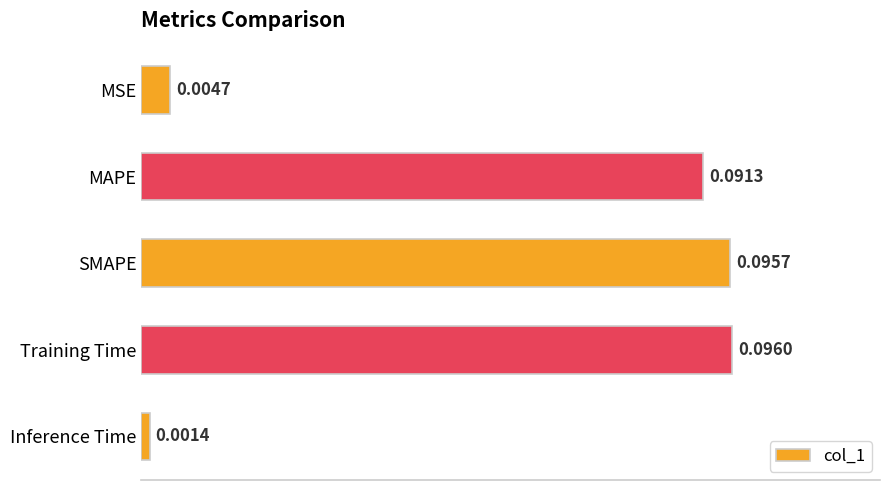

What is the sum of all values?

0.3